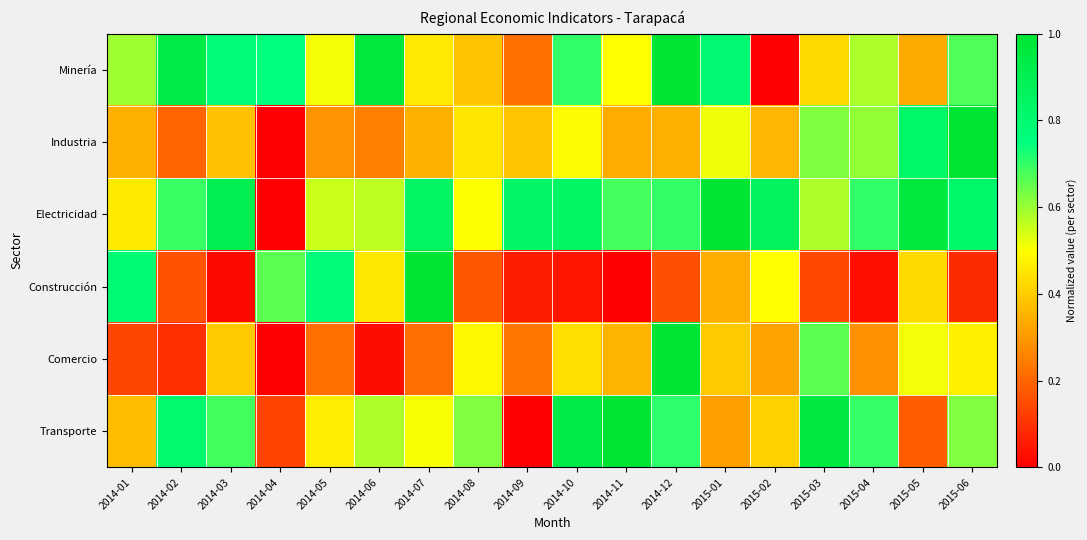

What is the difference between the highest and lowest values at 2014-01?

0.6